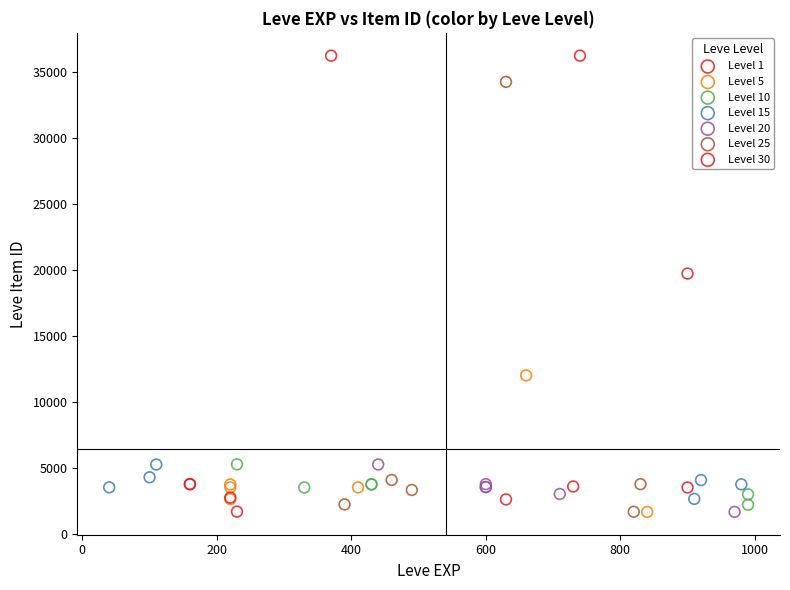

What are all the series names shown in the legend?

Level 1, Level 5, Level 10, Level 15, Level 20, Level 25, Level 30